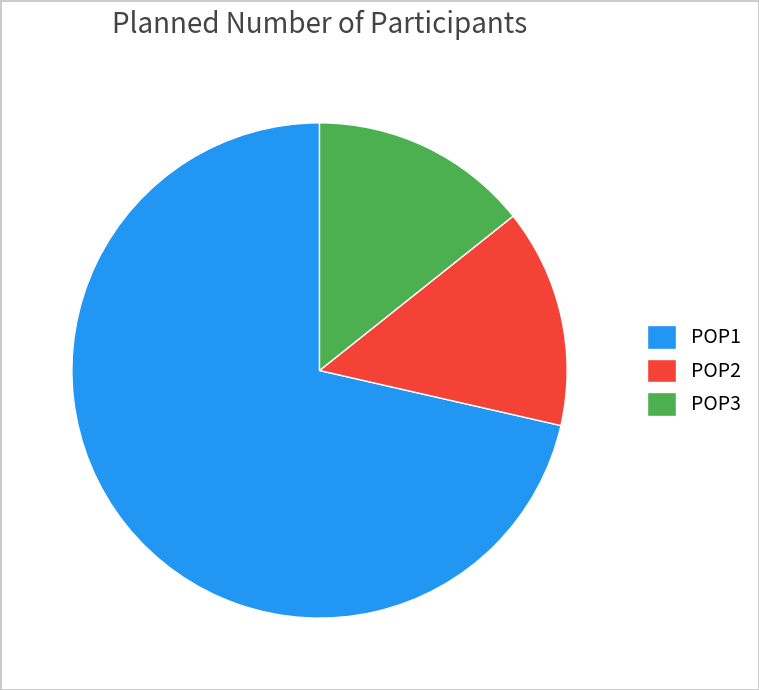

Count the number of slices in the pie.

3